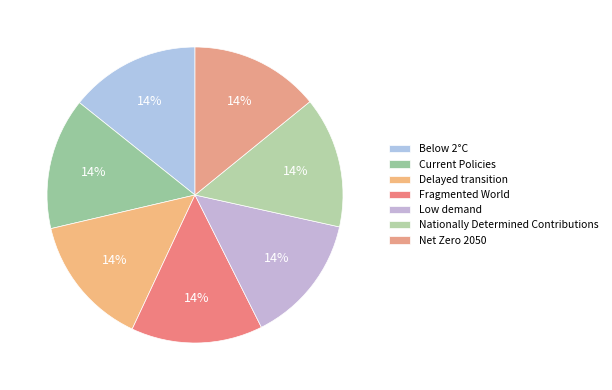

Which category has the biggest portion of the pie?

Fragmented World